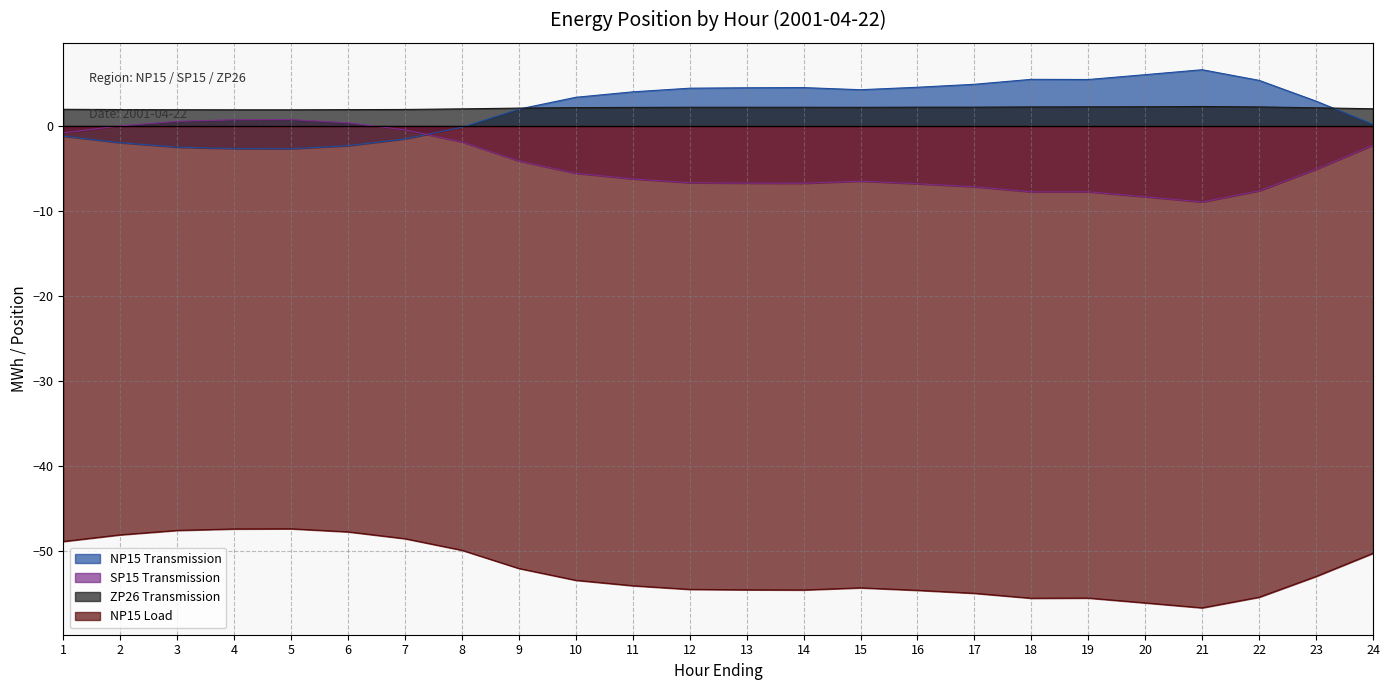

What is the value of the NP15 Load point at the 16th from the left?

-54.6